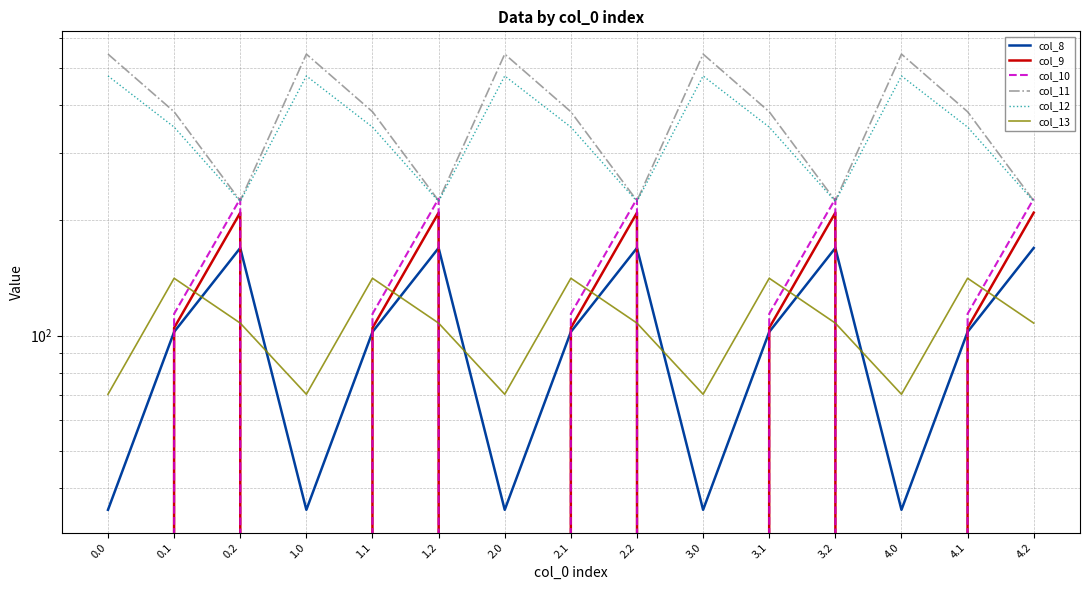

Reading left to right, what are all the values shown in this chart?

col_8: 35.0	102.3	169.5	35.0	102.3	169.5	35.0	102.3	169.5	35.0	102.3	169.5	35.0	102.3	169.5
col_9: 0.0	104.8	209.6	0.0	104.8	209.6	0.0	104.8	209.6	0.0	104.8	209.6	0.0	104.8	209.6
col_10: 0.0	114.0	228.0	0.0	114.0	228.0	0.0	114.0	228.0	0.0	114.0	228.0	0.0	114.0	228.0
col_11: 544.3	384.7	225.2	544.3	384.7	225.2	544.3	384.7	225.2	544.3	384.7	225.2	544.3	384.7	225.2
col_12: 477.2	350.8	224.3	477.2	350.8	224.3	477.2	350.8	224.3	477.2	350.8	224.3	477.2	350.8	224.3
col_13: 70.2	141.2	107.8	70.2	141.2	107.8	70.2	141.2	107.8	70.2	141.2	107.8	70.2	141.2	107.8